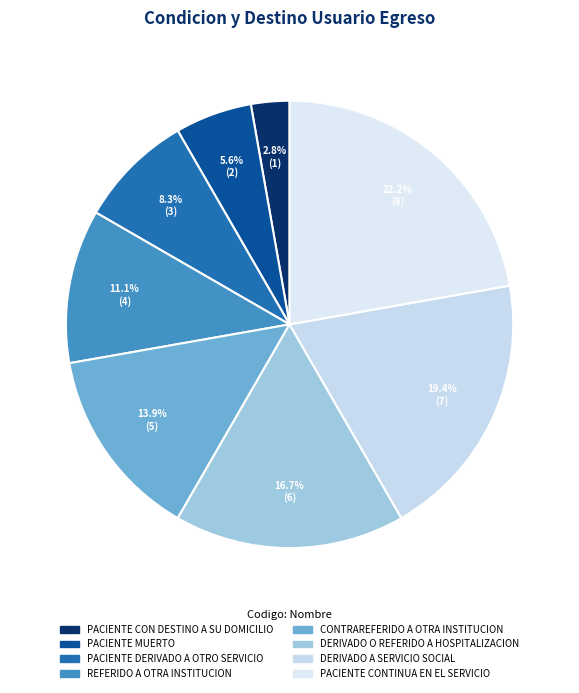

To the nearest percent, what is the average slice percentage?

12%